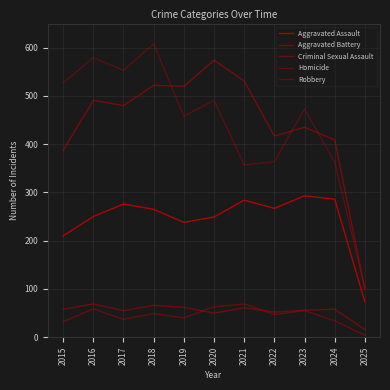

What is the lowest value of the Aggravated Assault series?

73